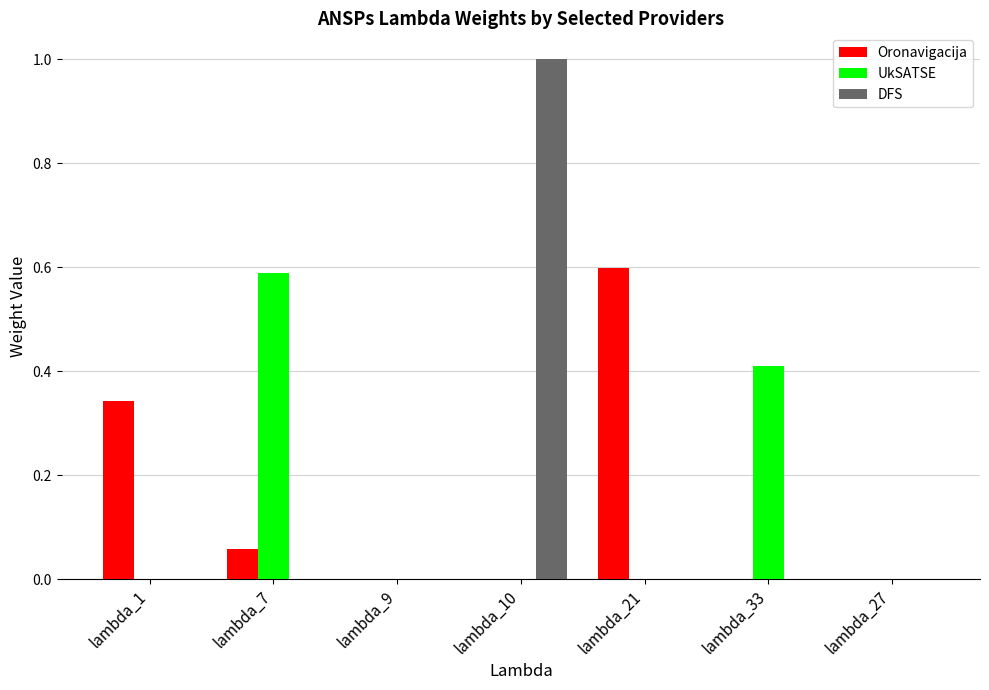

What are all the series names shown in the legend?

Oronavigacija, UkSATSE, DFS